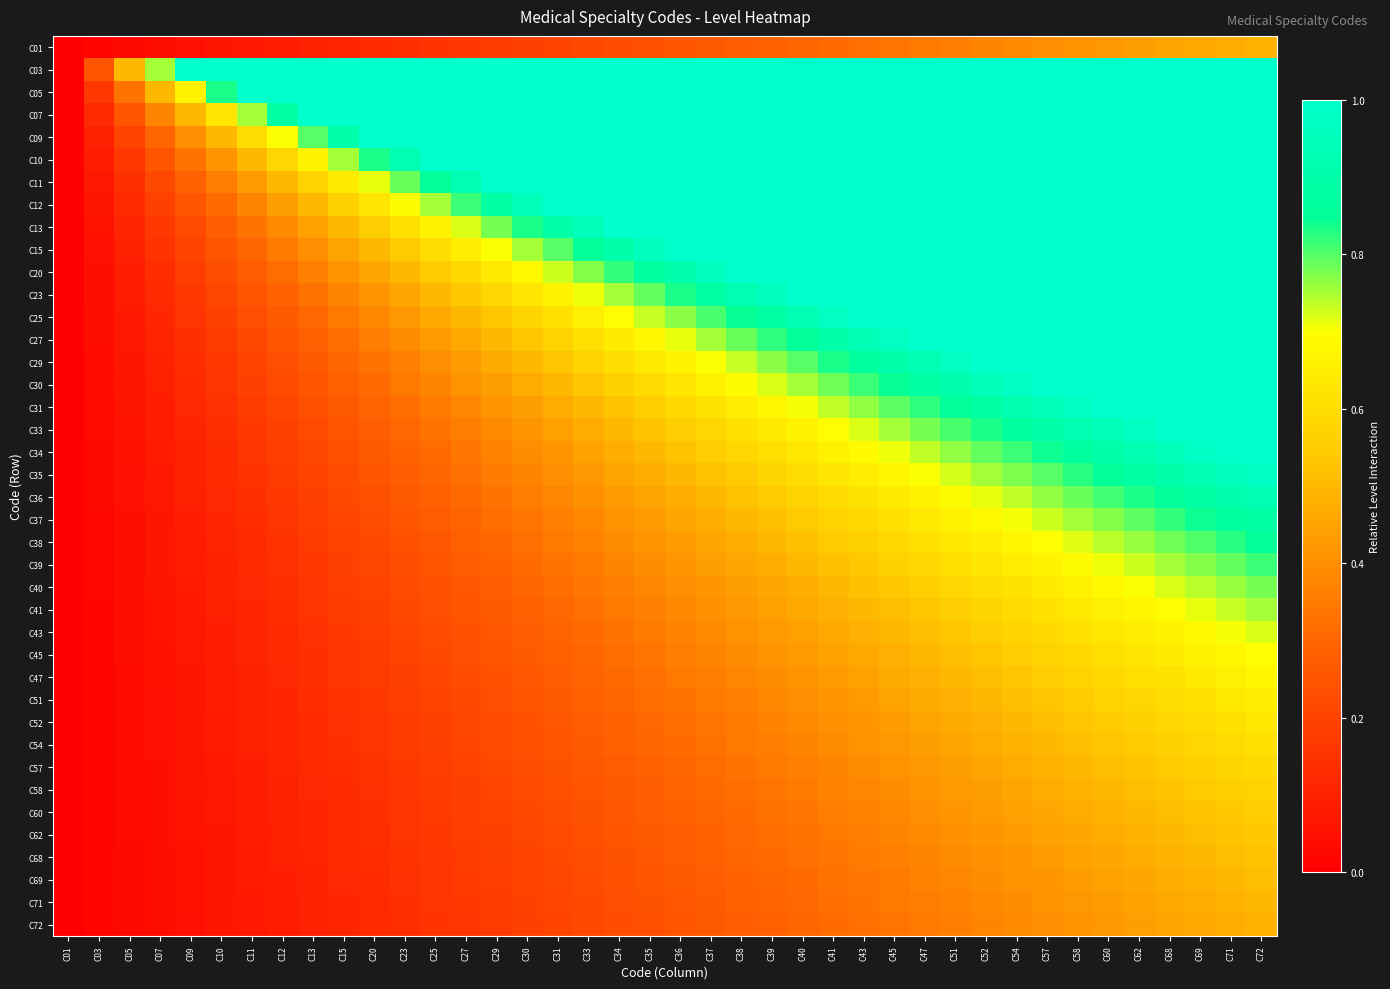

Between C09 and C69, which is larger?

C69